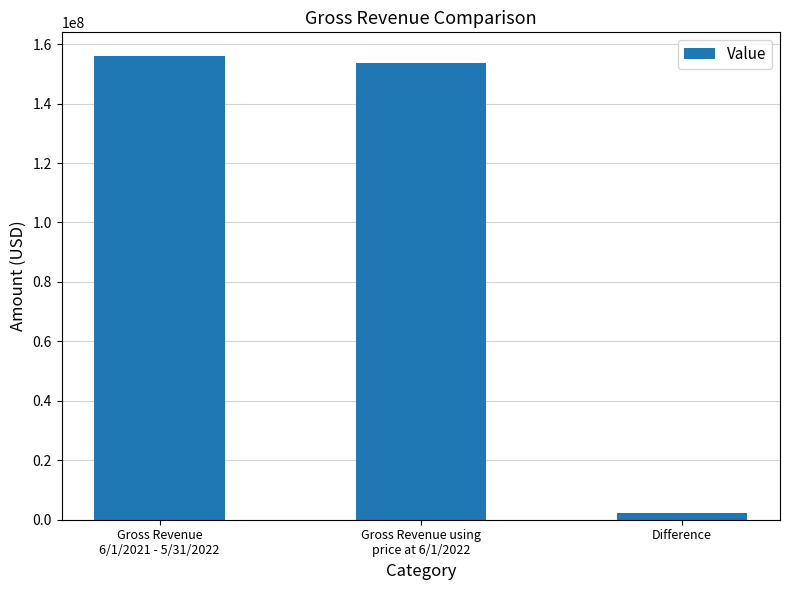

Are the bars grouped side by side (vs. stacked)?

No